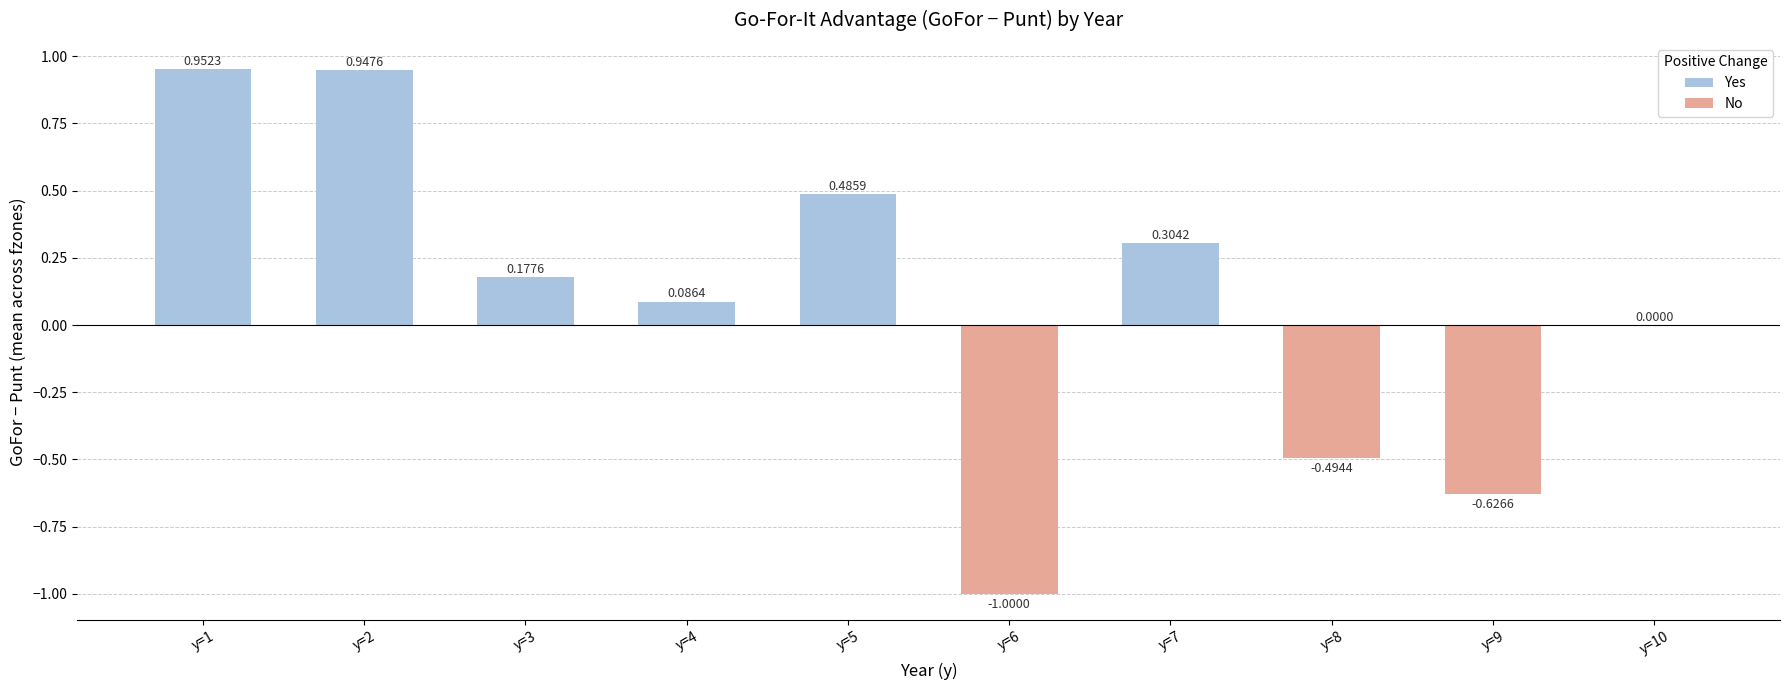

Count the number of categories in the chart.

10